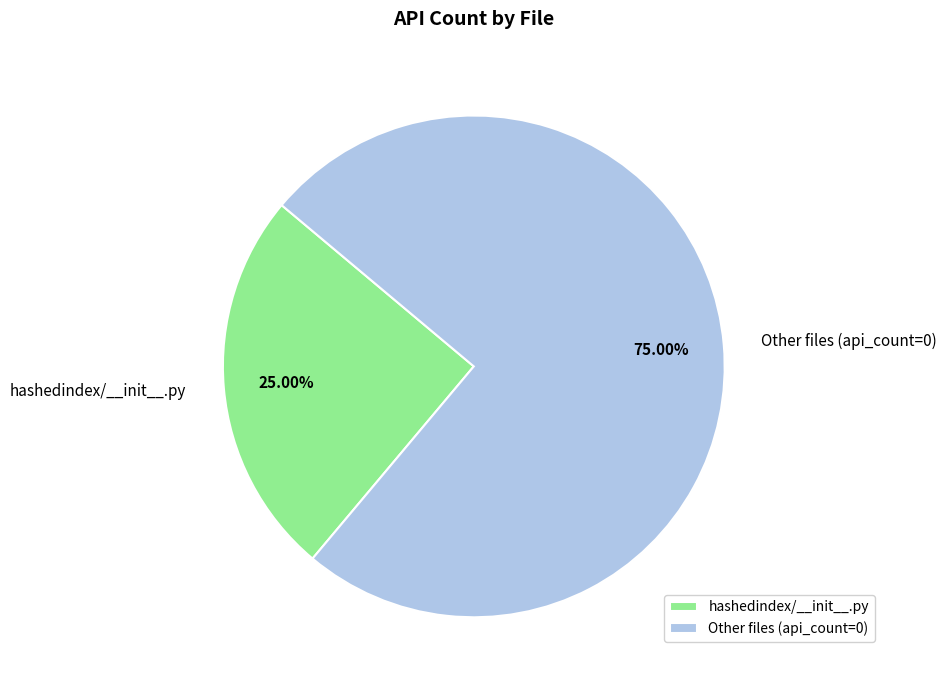

How many segments does this pie chart have?

2